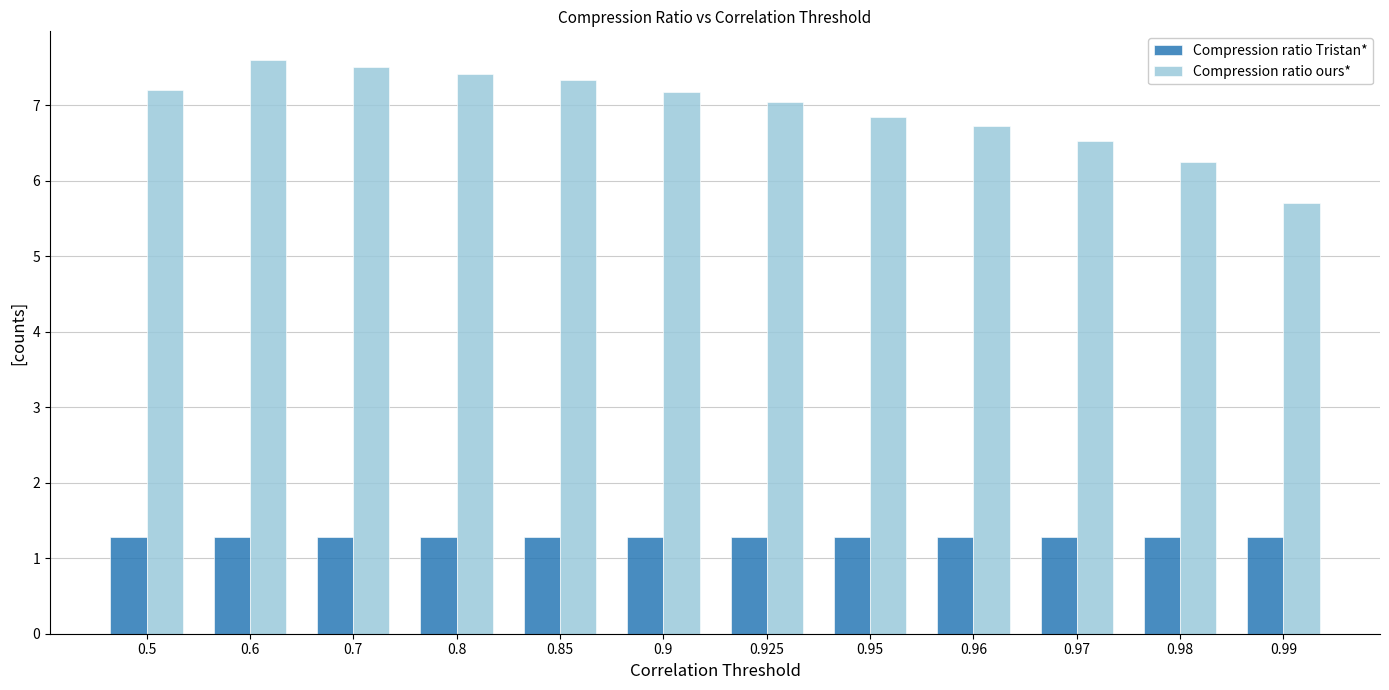

List the series in order of their overall mean, highest first.

Compression ratio ours*, Compression ratio Tristan*